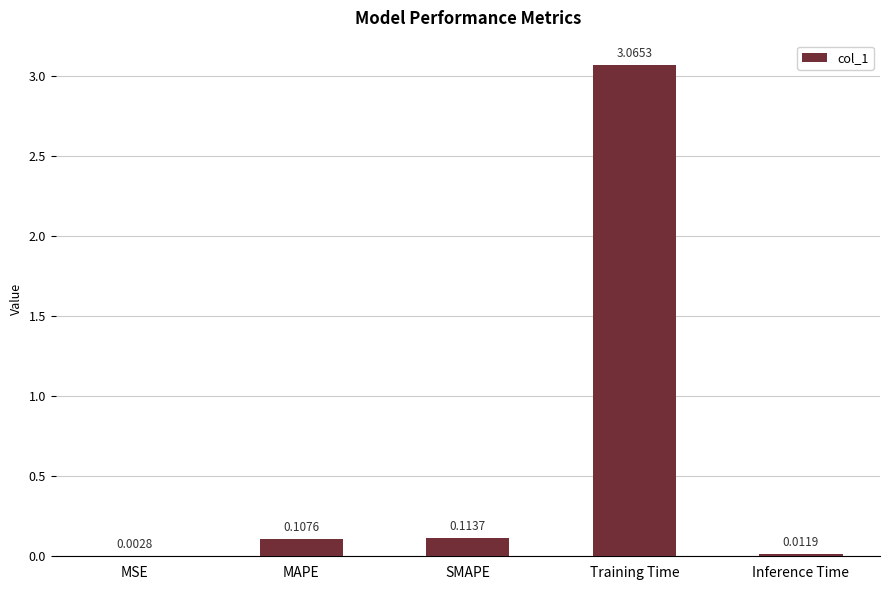

Which has a higher value, Training Time or SMAPE?

Training Time